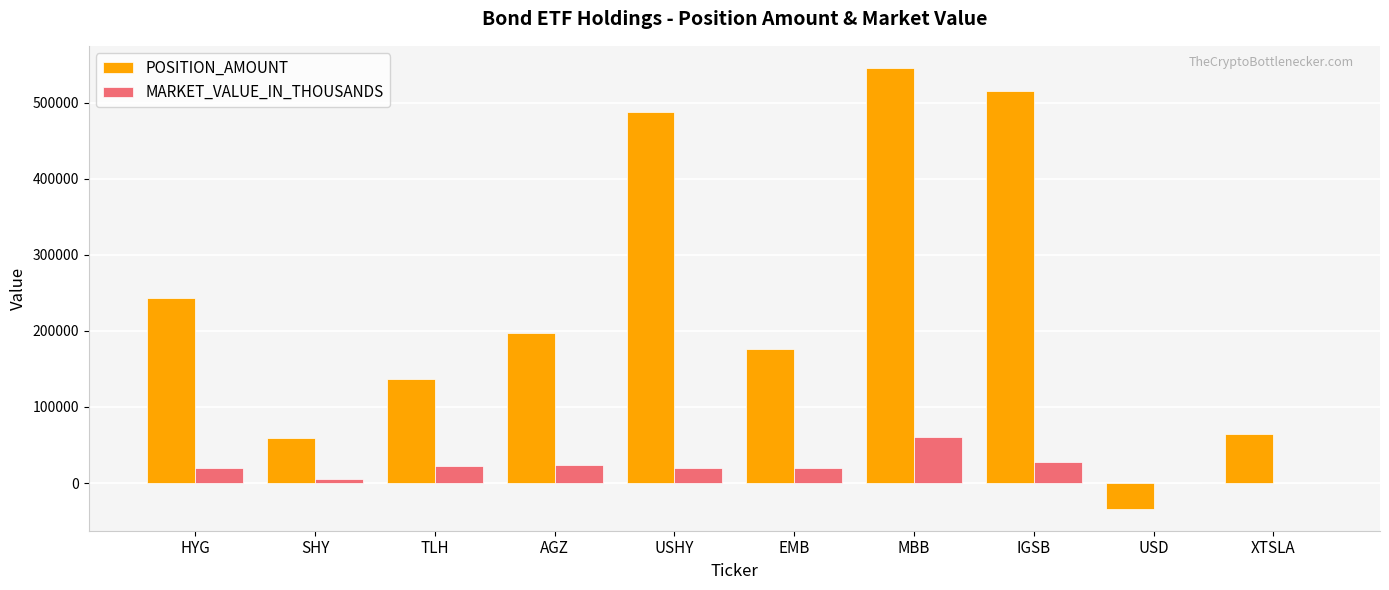

How many data points does each series have?

10